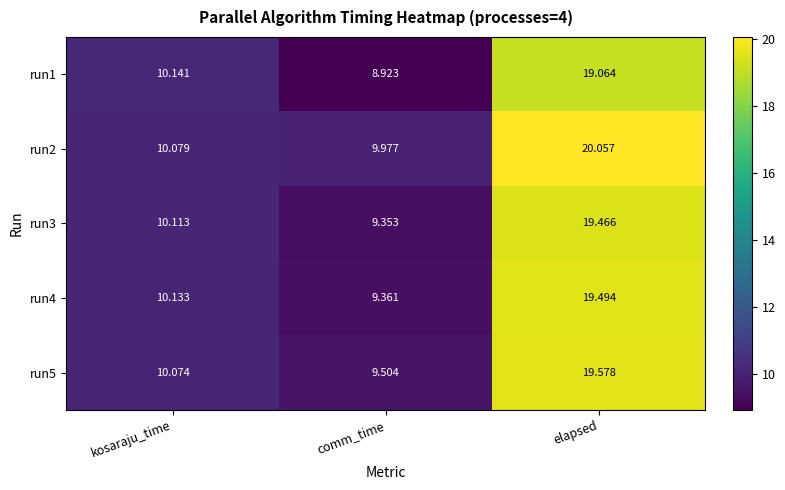

Where is run2 nearest to the value 15?

kosaraju_time